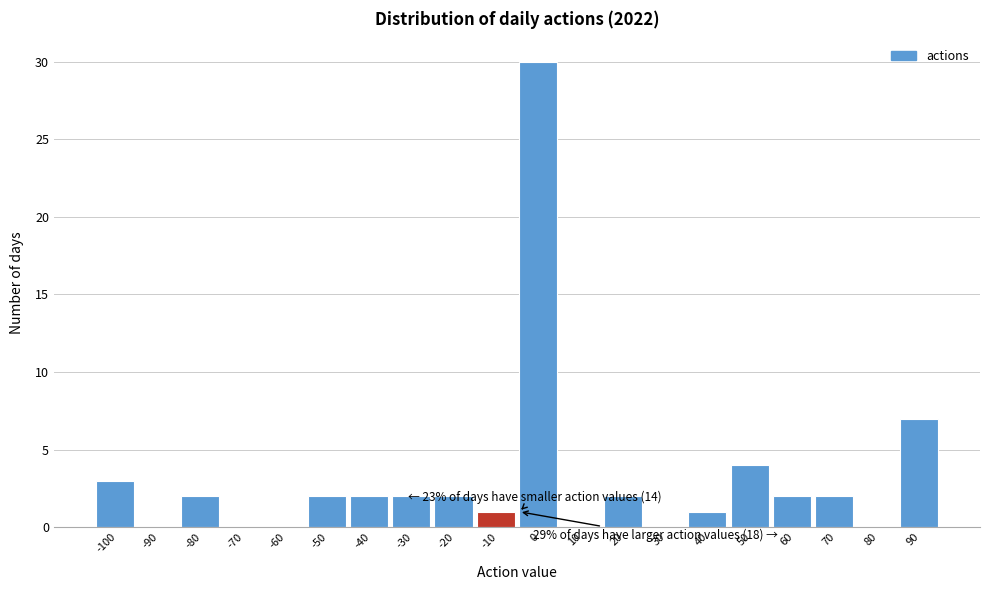

Which has a higher value, -80 or 30?

-80